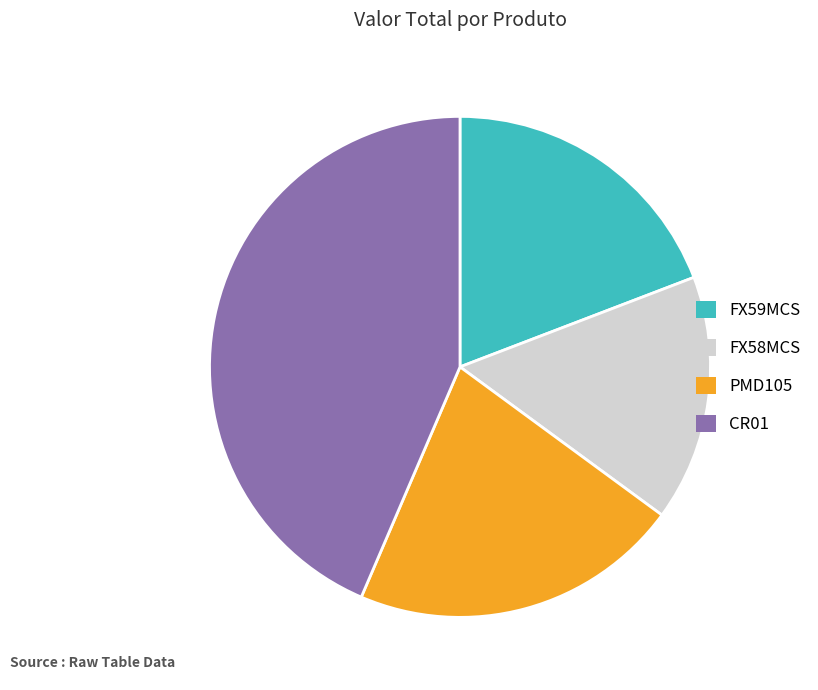

Which category has the smallest portion of the pie?

FX58MCS